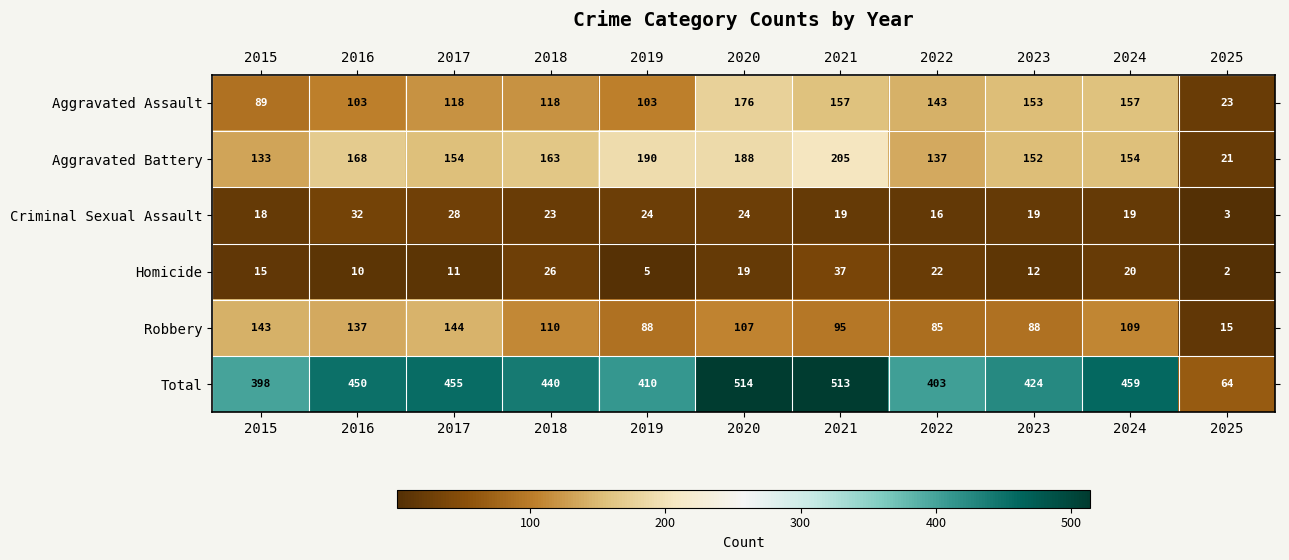

Rank the series at 2018 from lowest to highest value.

Criminal Sexual Assault, Homicide, Robbery, Aggravated Assault, Aggravated Battery, Total